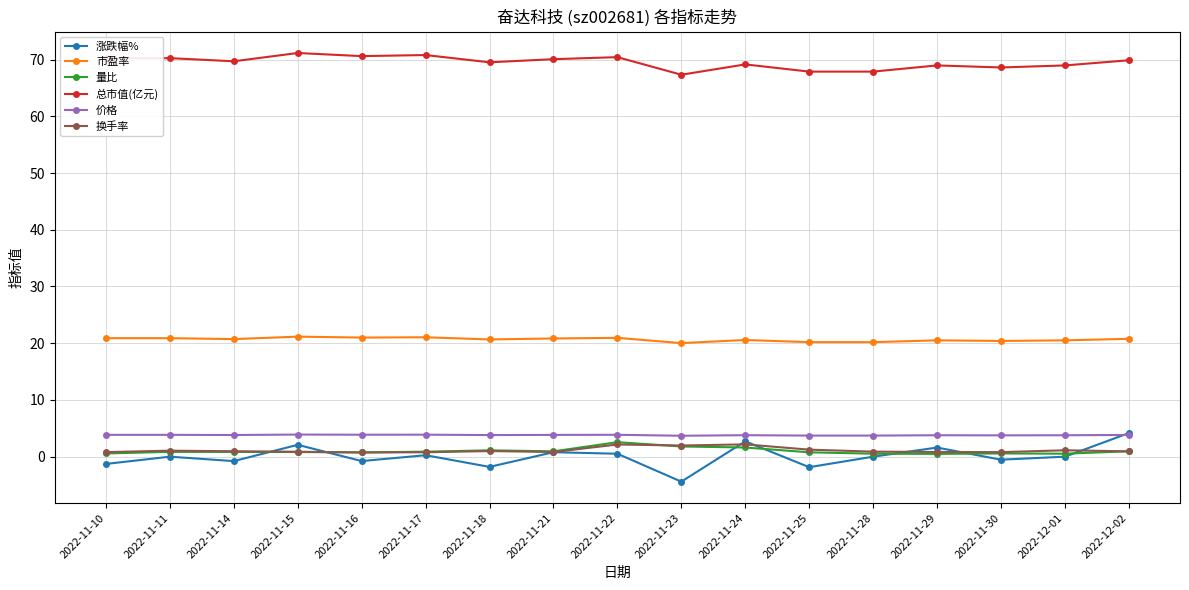

True or false: 总市值(亿元) and 换手率 intersect in this chart.

False